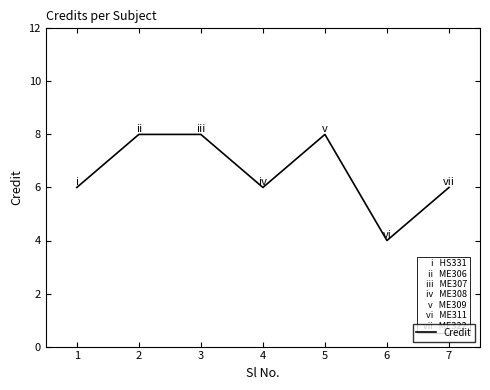

Reading right to left, extract all data points from this chart.

7=6	6=4	5=8	4=6	3=8	2=8	1=6